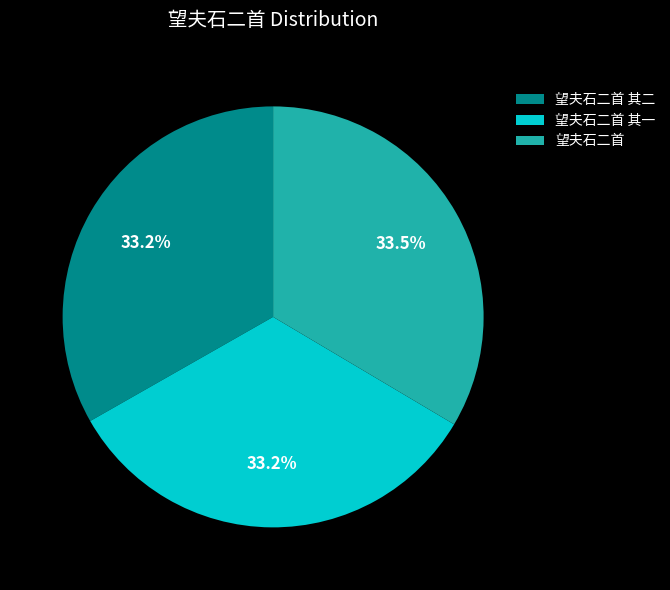

How much of the chart is everything except 望夫石二首 其一?

66.8%